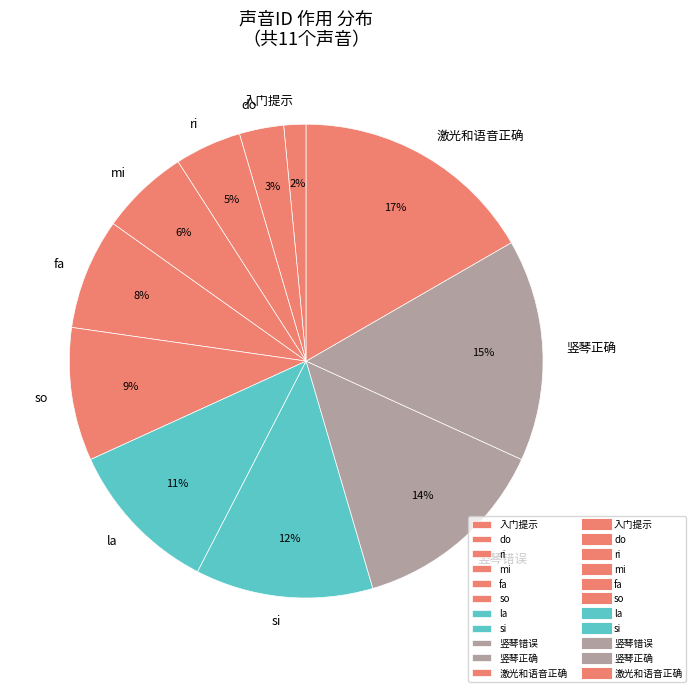

To the nearest percent, what portion does 入门提示 represent?

2%